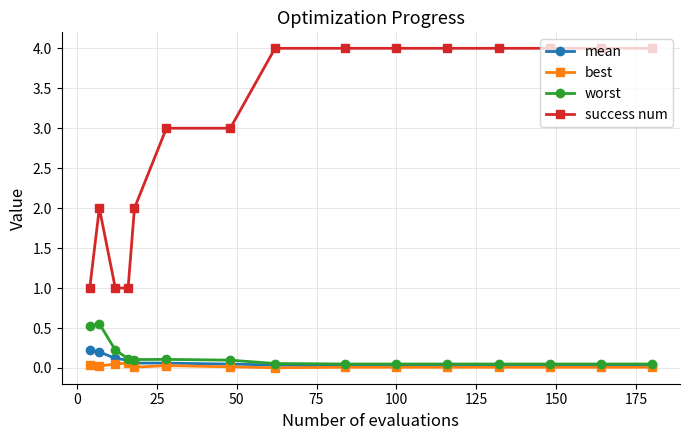

Which series has the largest range (max minus min)?

success num